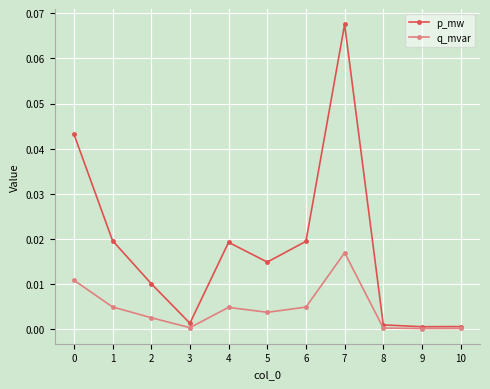

Which series has the widest spread of values?

p_mw